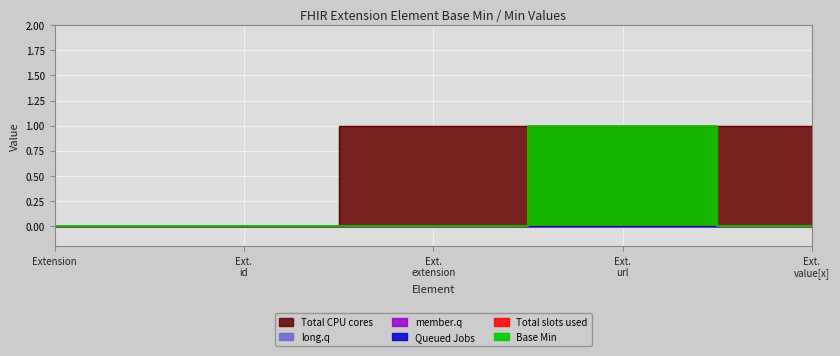

At which category is the sum across all series the highest?

Extension.url